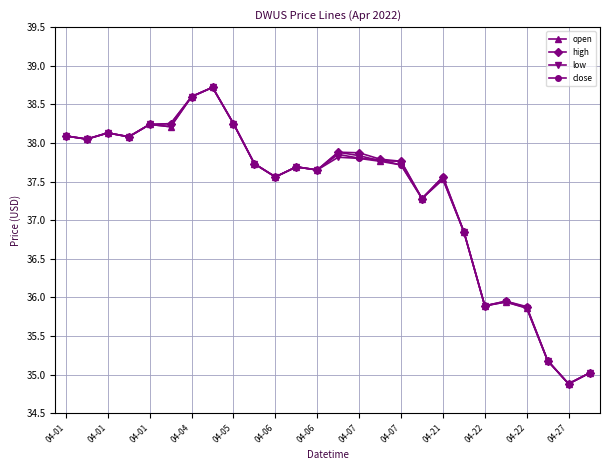

What is the value of the low point at the 24th from the left?

35.2